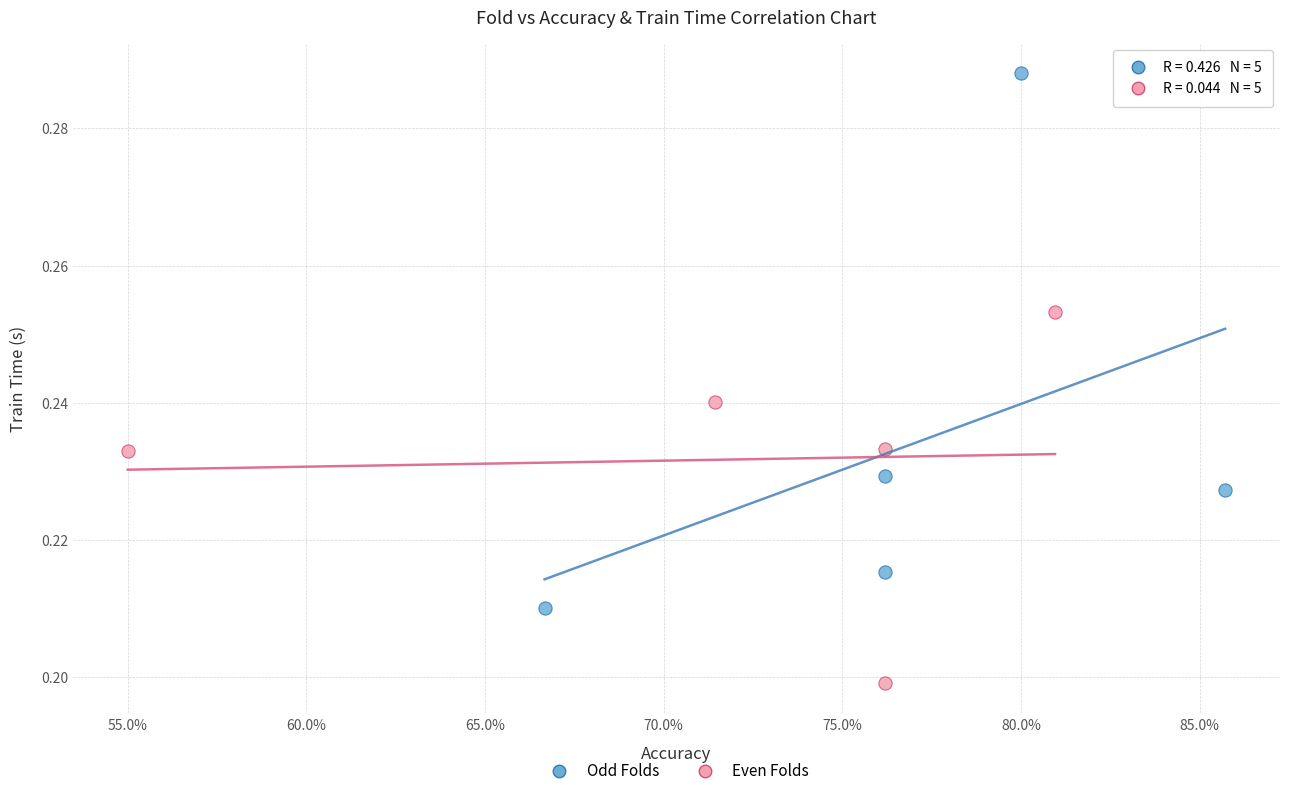

Which series reaches the maximum Y coordinate?

Odd Folds